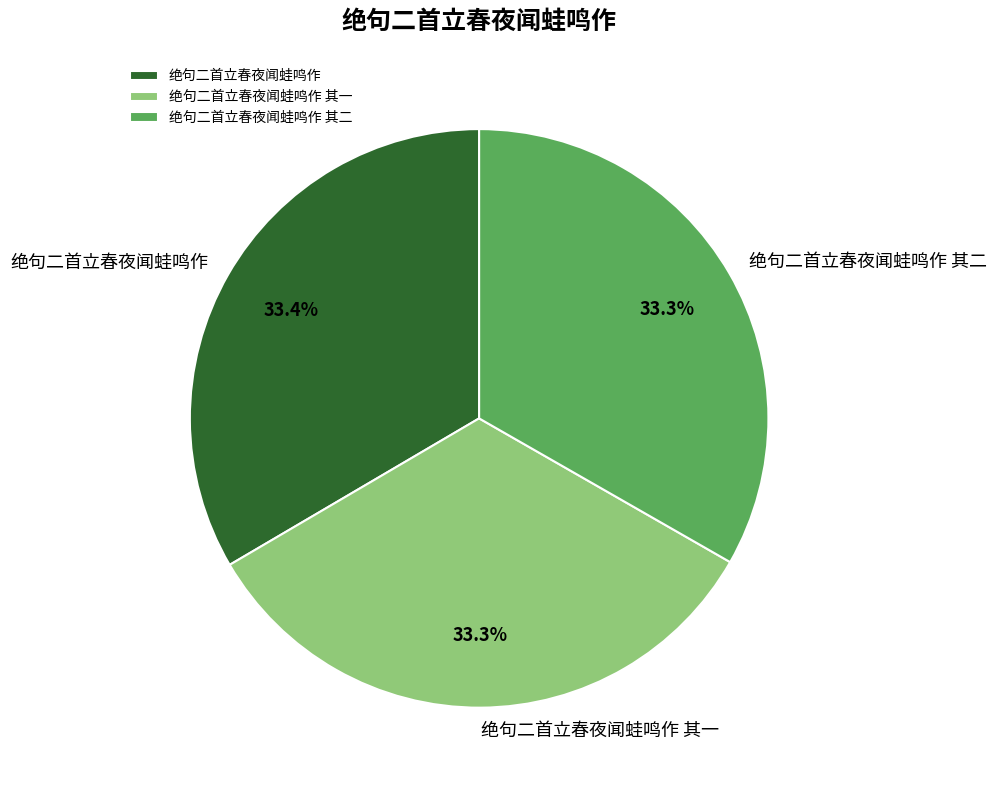

How many segments does this pie chart have?

3